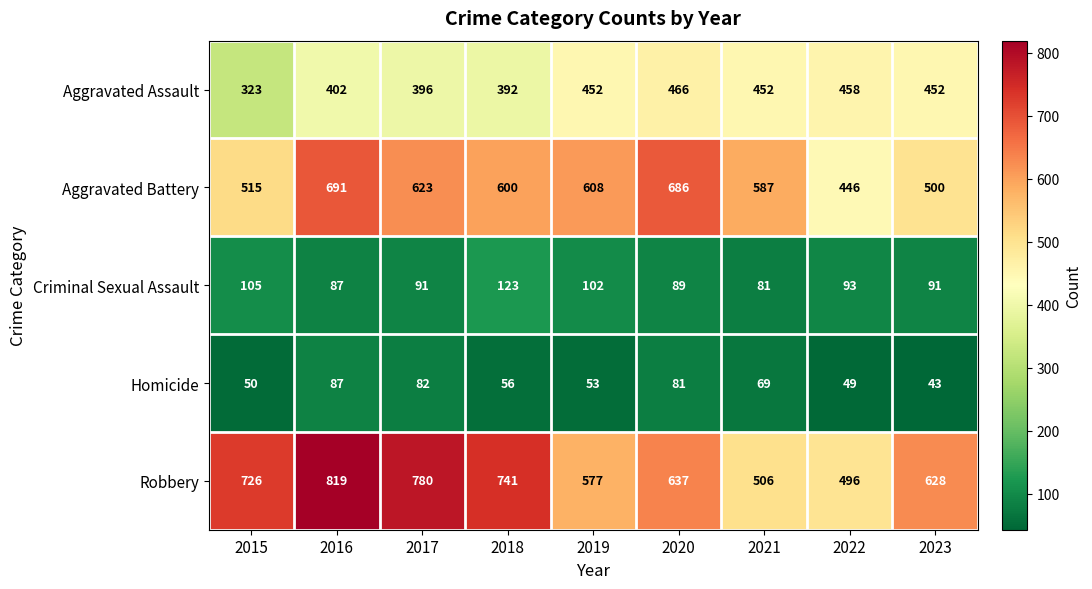

Between 2021 and 2022, which series saw the biggest shift?

Aggravated Battery